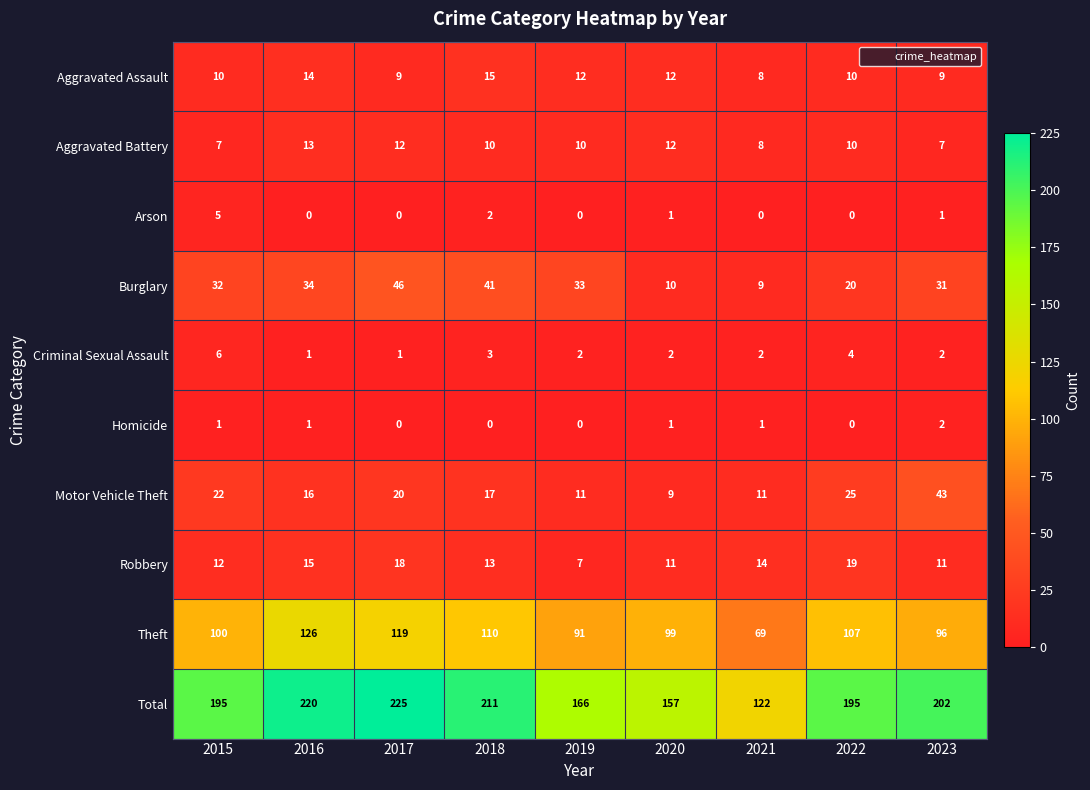

Read the Aggravated Assault value at 2021.

8